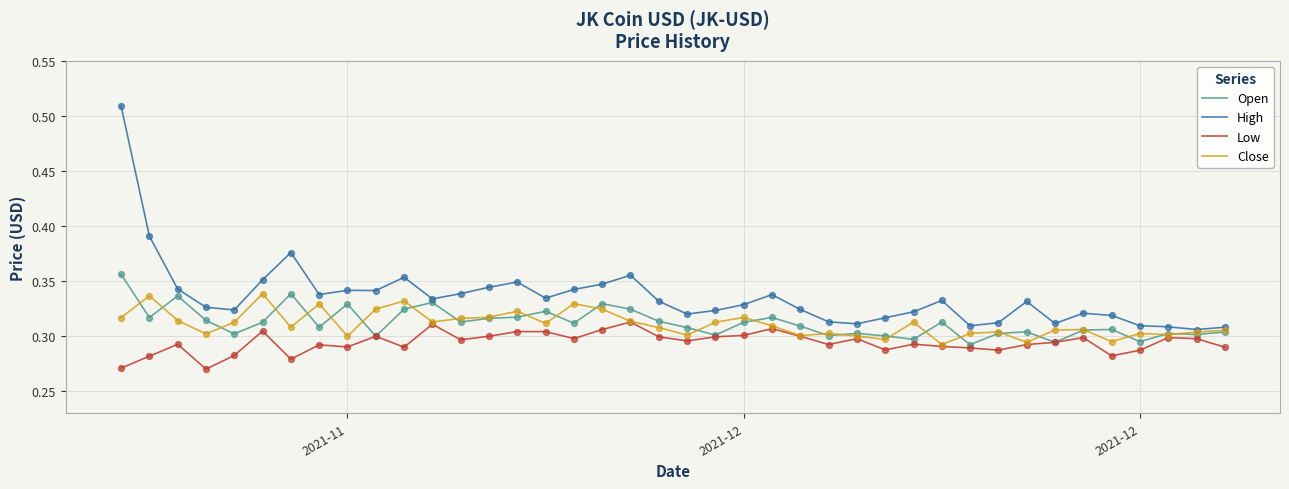

Which series has the largest total across all categories?

High